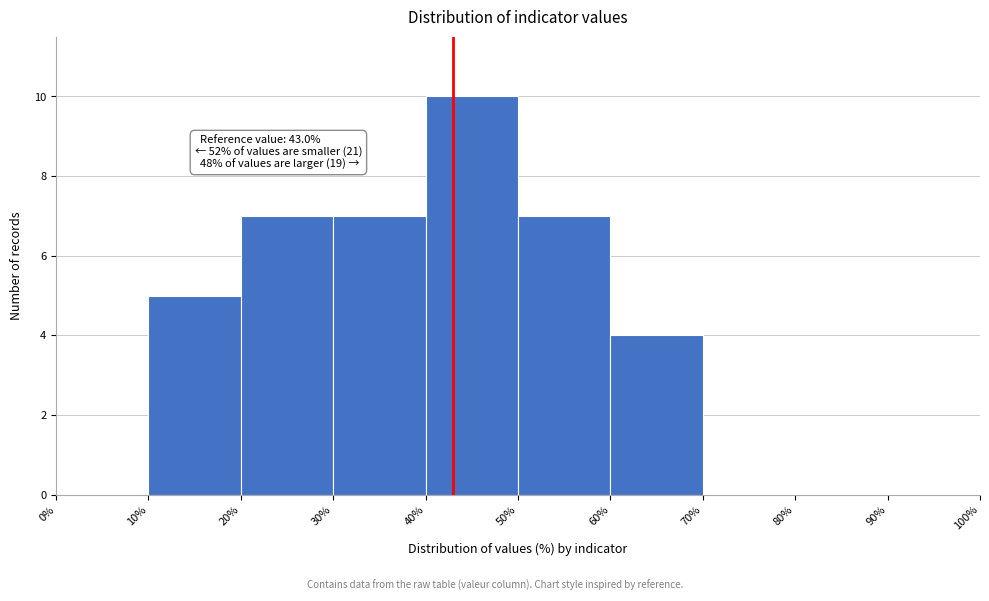

Which range on the x-axis has the tallest bar?

40% to 50%